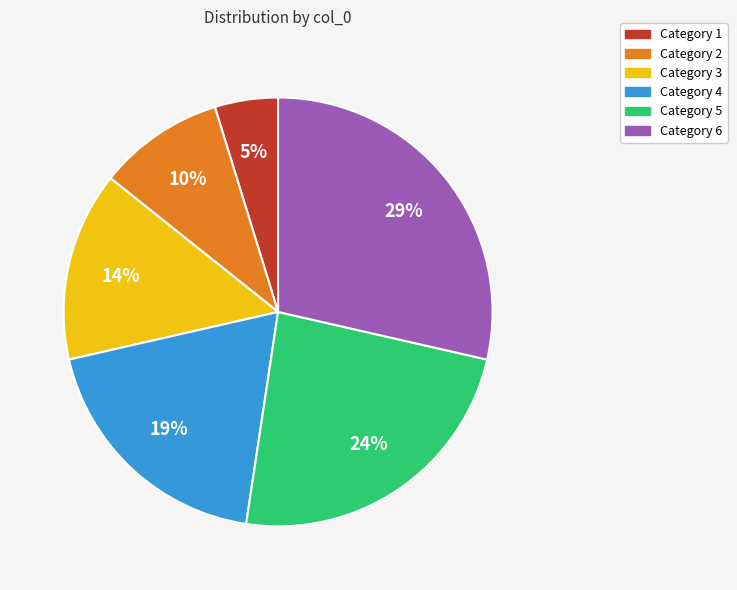

Is there any slice that represents more than half of the pie?

No